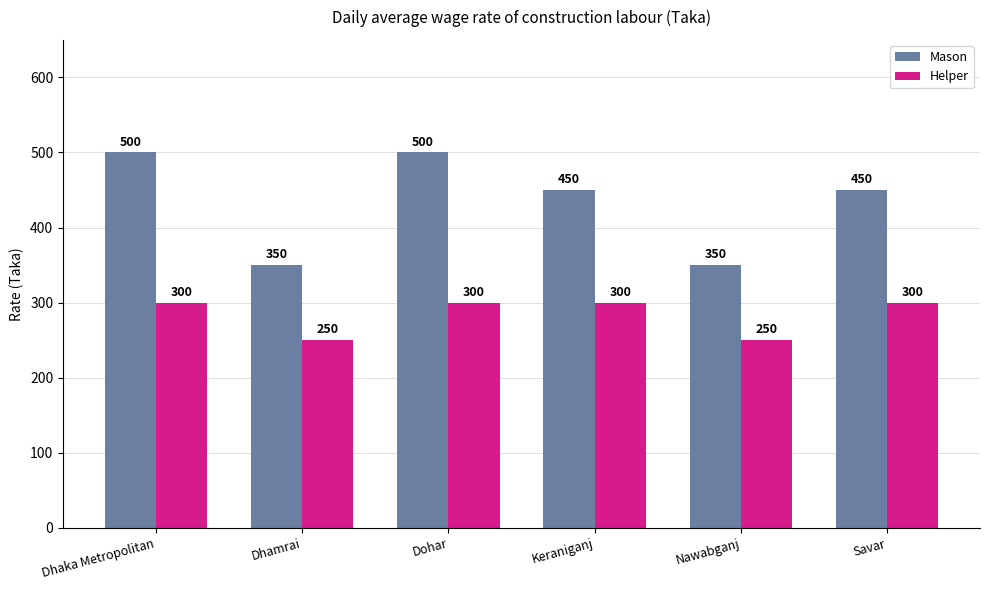

Reading right to left, what are all the values shown in this chart?

Mason: Savar=450	Nawabganj=350	Keraniganj=450	Dohar=500	Dhamrai=350	Dhaka Metropolitan=500
Helper: Savar=300	Nawabganj=250	Keraniganj=300	Dohar=300	Dhamrai=250	Dhaka Metropolitan=300